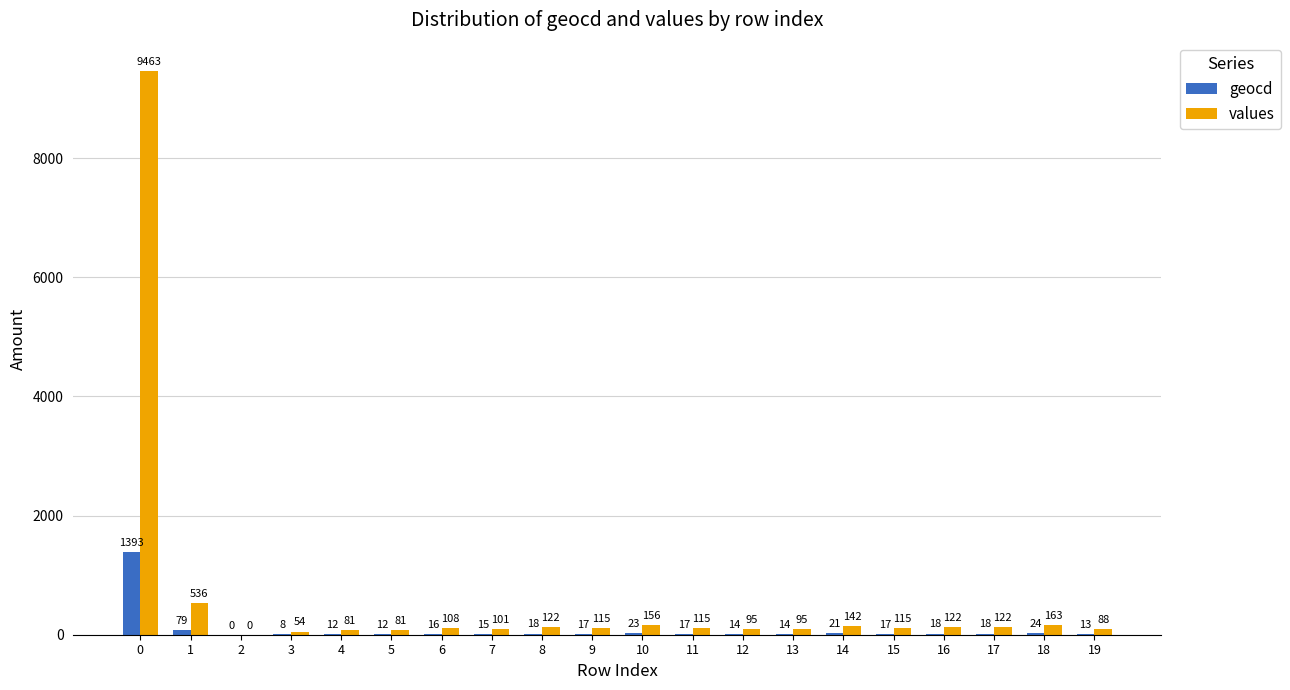

The value of values at 2 is 0. True or false?

True